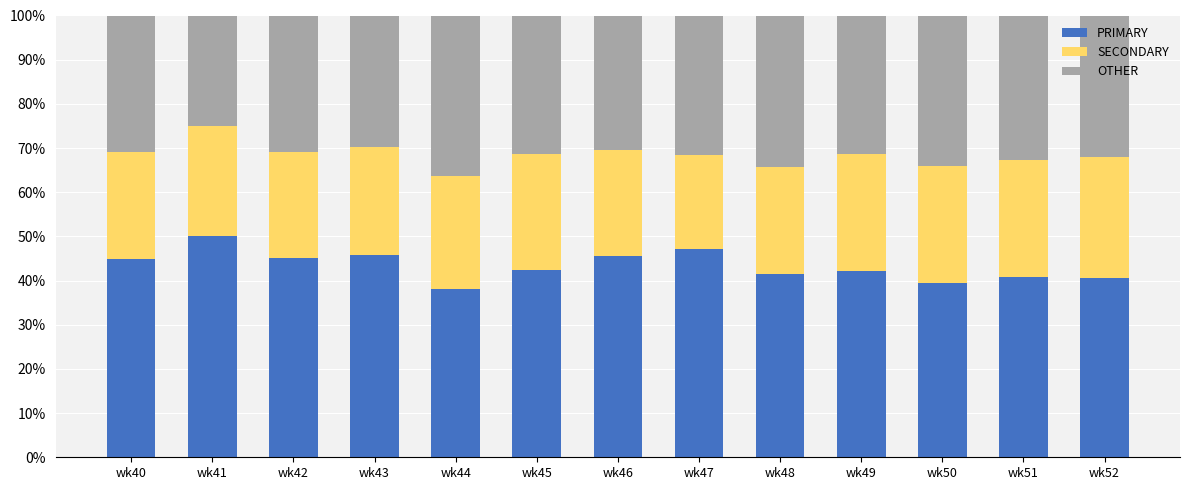

Which category has the highest value in the PRIMARY series?

wk41